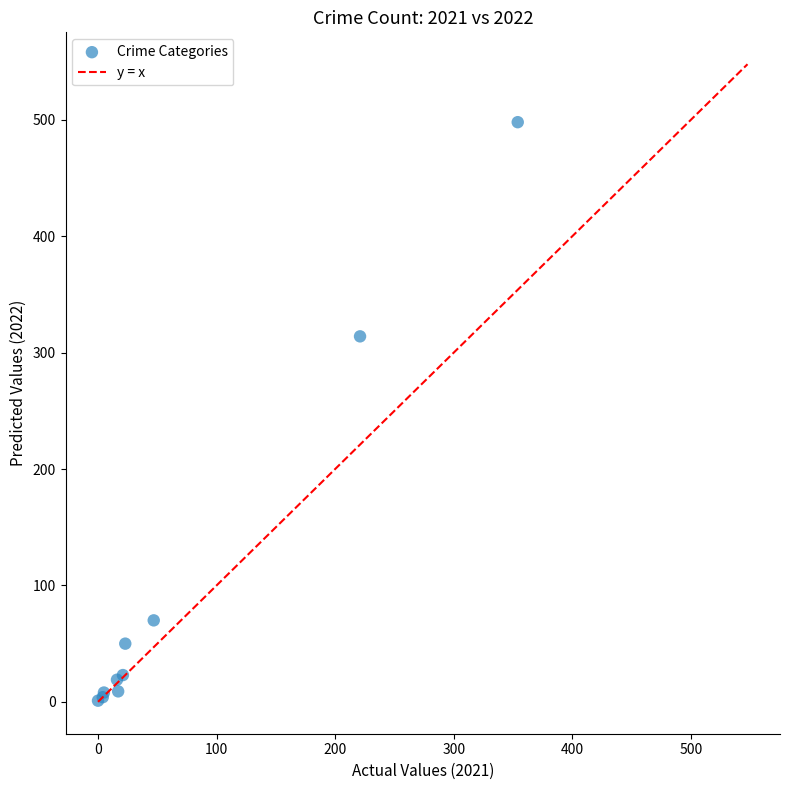

What Y value in the scatter plot is closest to 249?

314